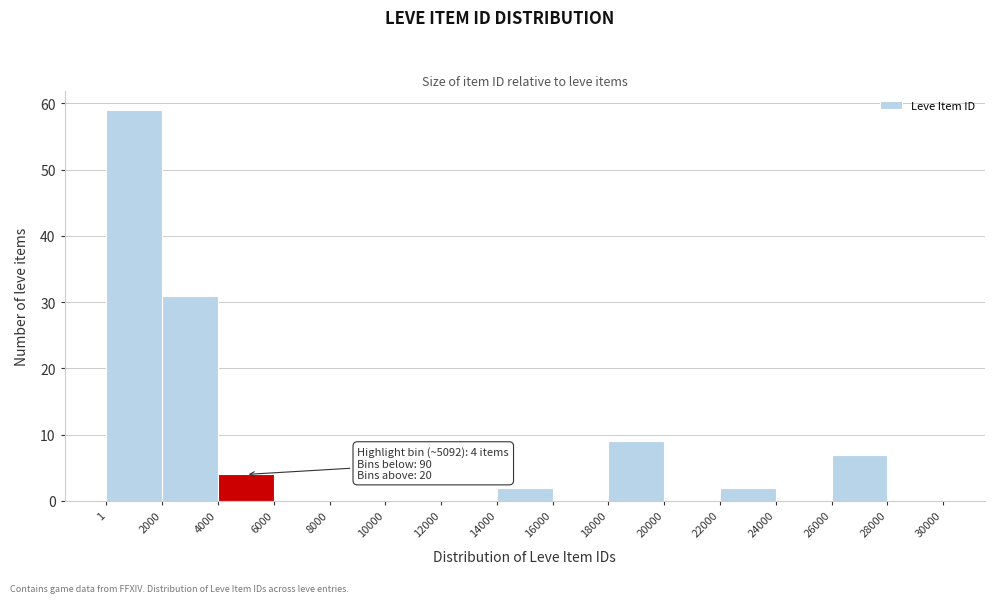

Which range on the x-axis has the tallest bar?

1 to 2000